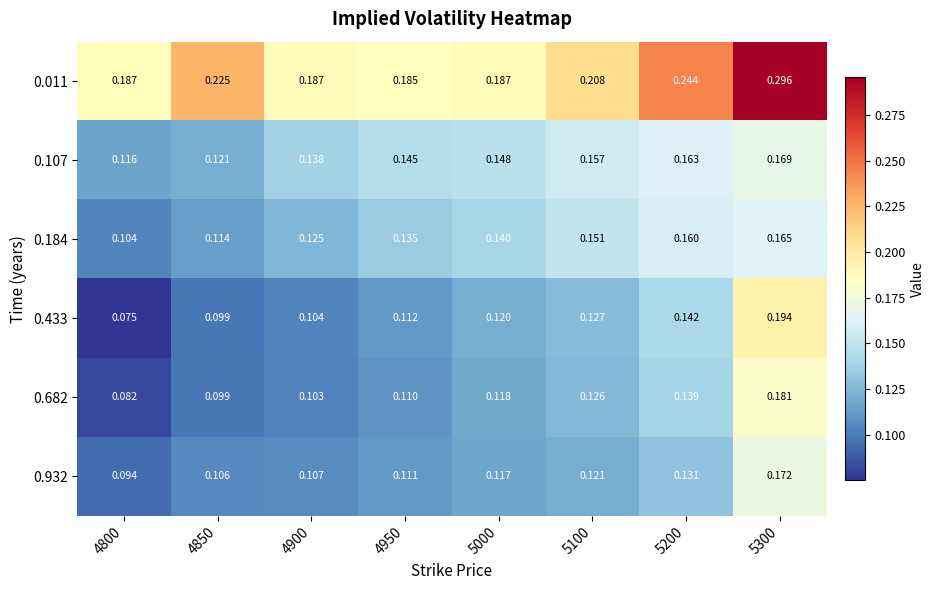

Is the value of 0.107 at 4850 greater than the value of 0.932 at 4800?

Yes